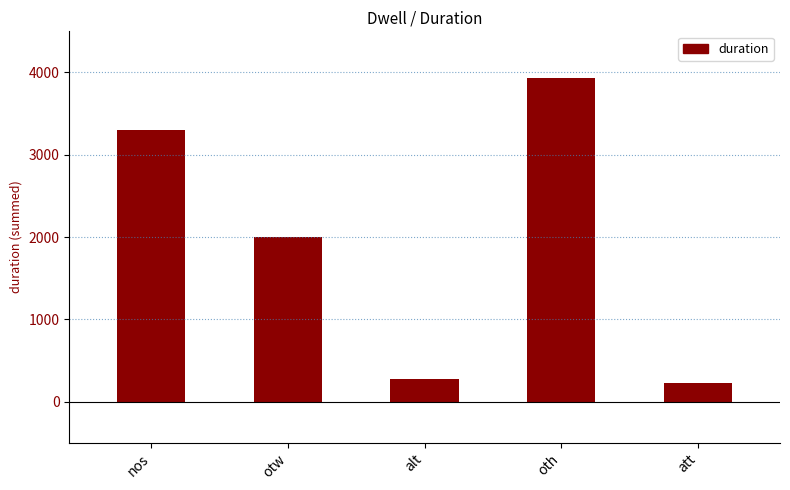

Rank the categories by value from highest to lowest.

oth, nos, otw, alt, att